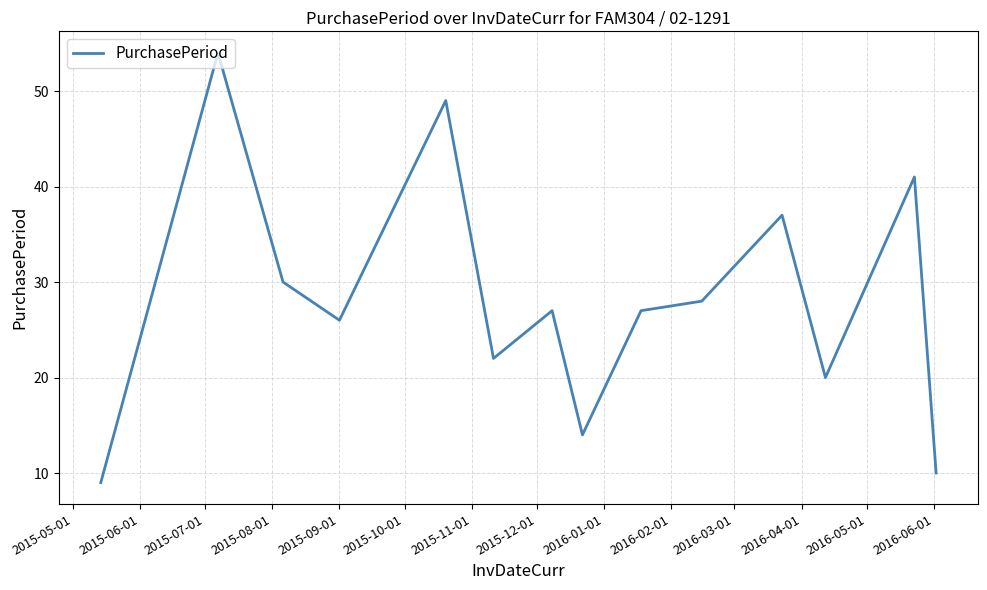

How many interior local peaks (higher than both neighbors) does the data have?

5